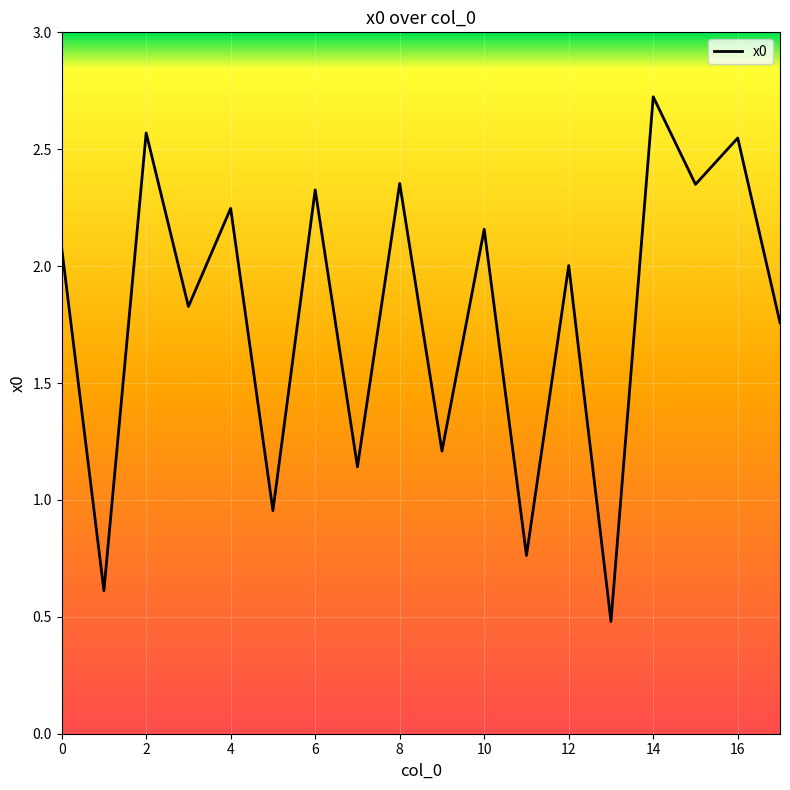

Count the number of data series in this chart.

1